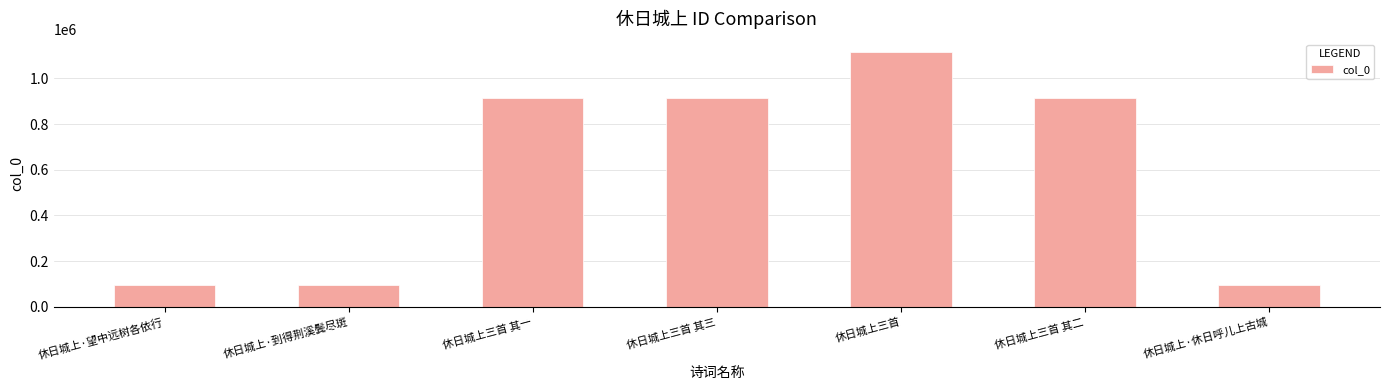

How many series are shown in this chart?

1